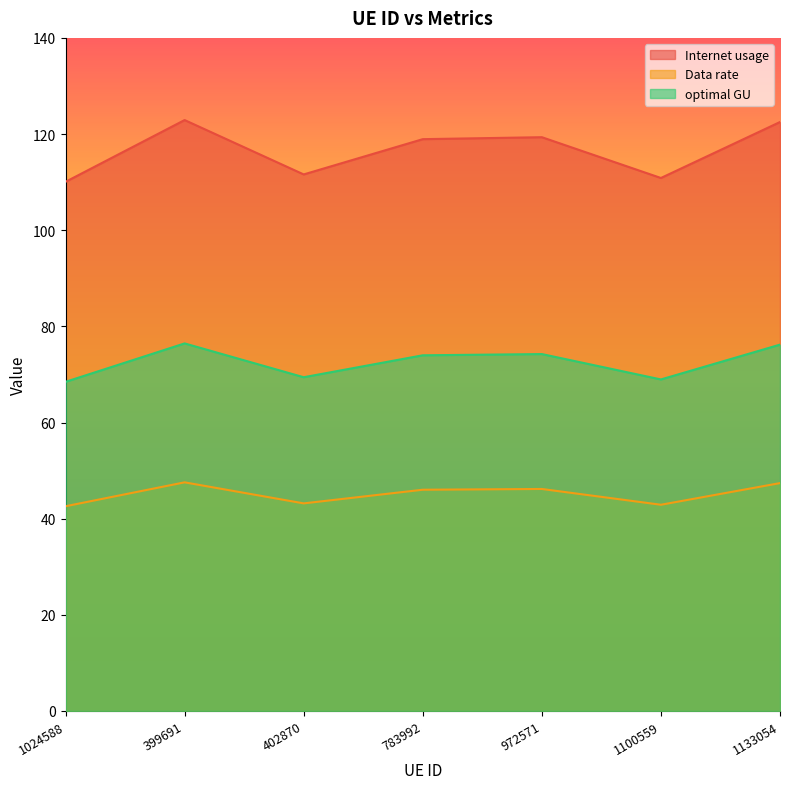

True or false: optimal GU and Data rate intersect in this chart.

False